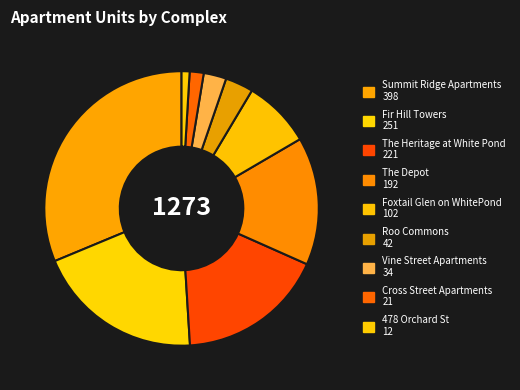

Approximately how many times larger is the value at Vine Street Apartments compared to Cross Street Apartments?

1.6